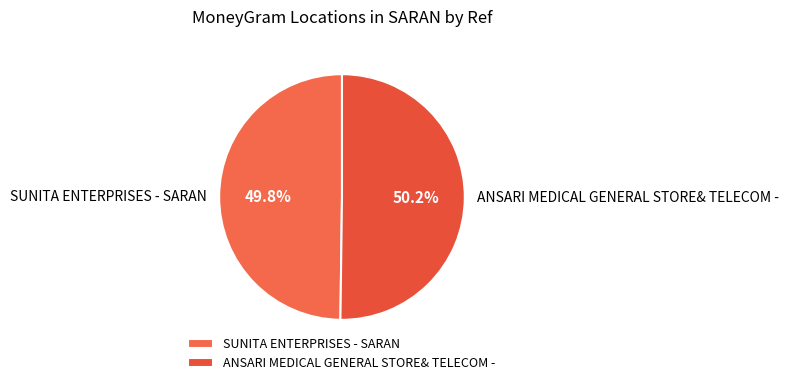

Is there any slice that represents more than half of the pie?

Yes